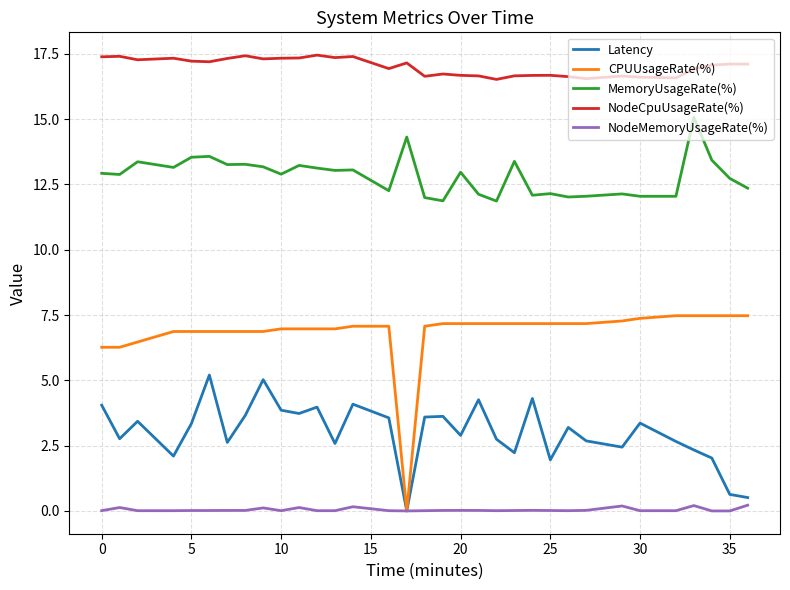

What are all the series names shown in the legend?

Latency, CPUUsageRate(%), MemoryUsageRate(%), NodeCpuUsageRate(%), NodeMemoryUsageRate(%)